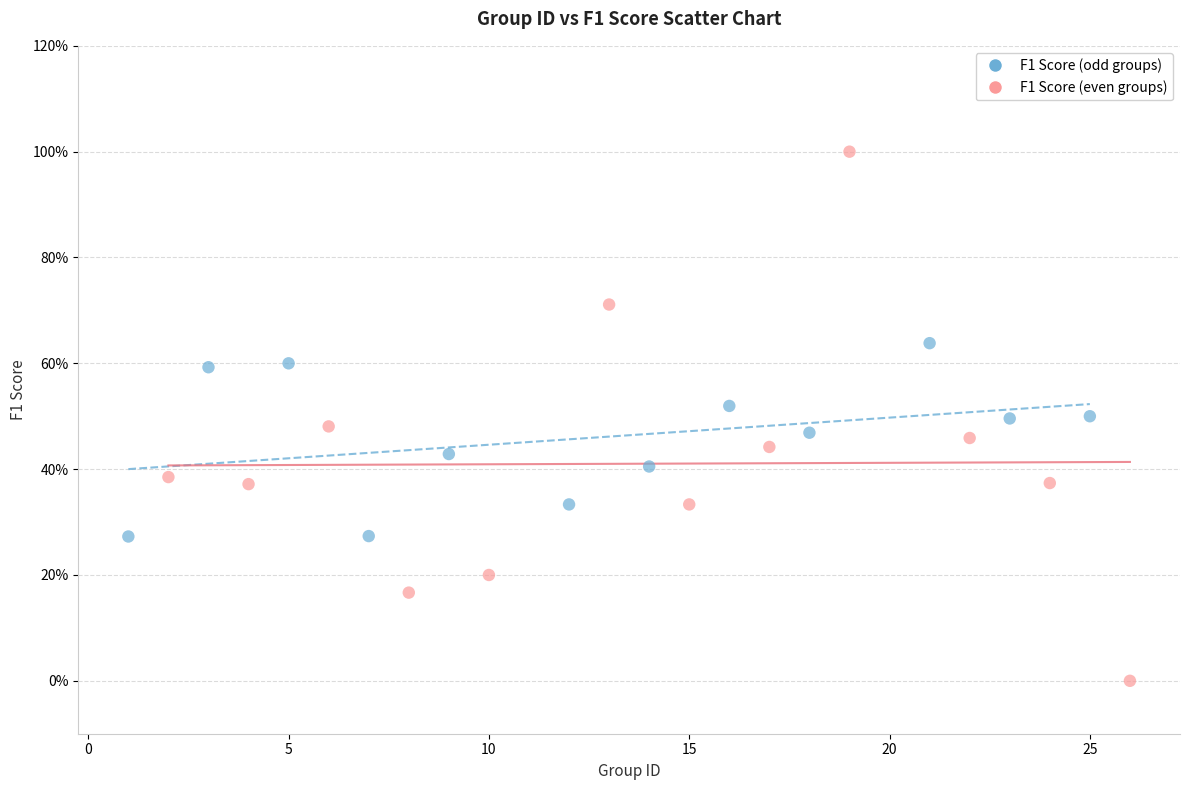

Which series has the largest Y range (max minus min)?

F1 Score (even groups)